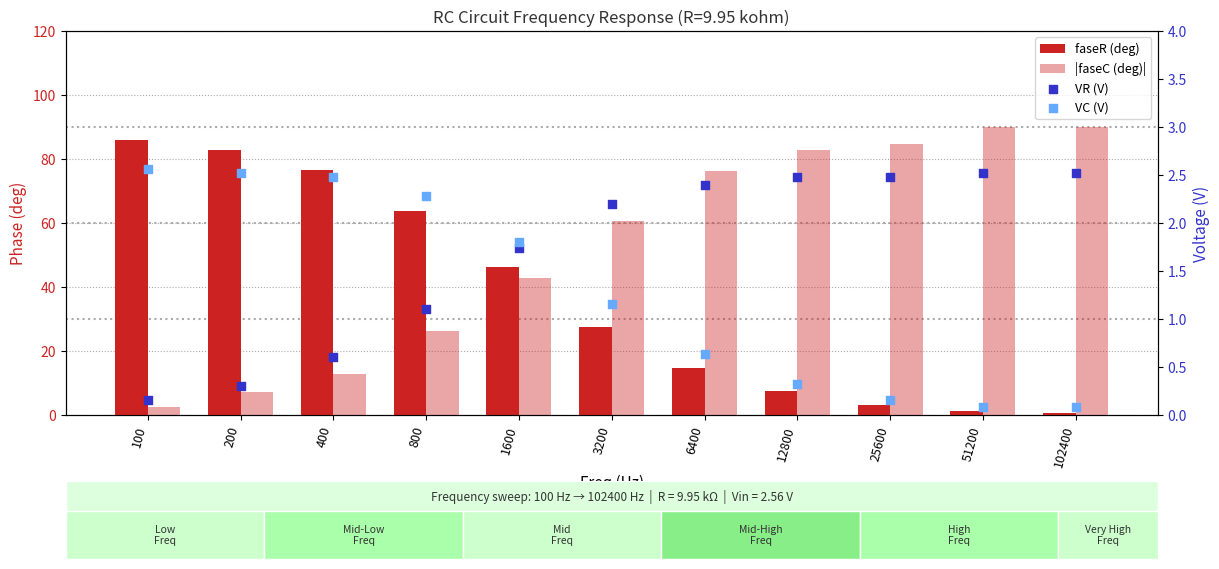

Which series reaches the minimum Y coordinate?

VC (V)